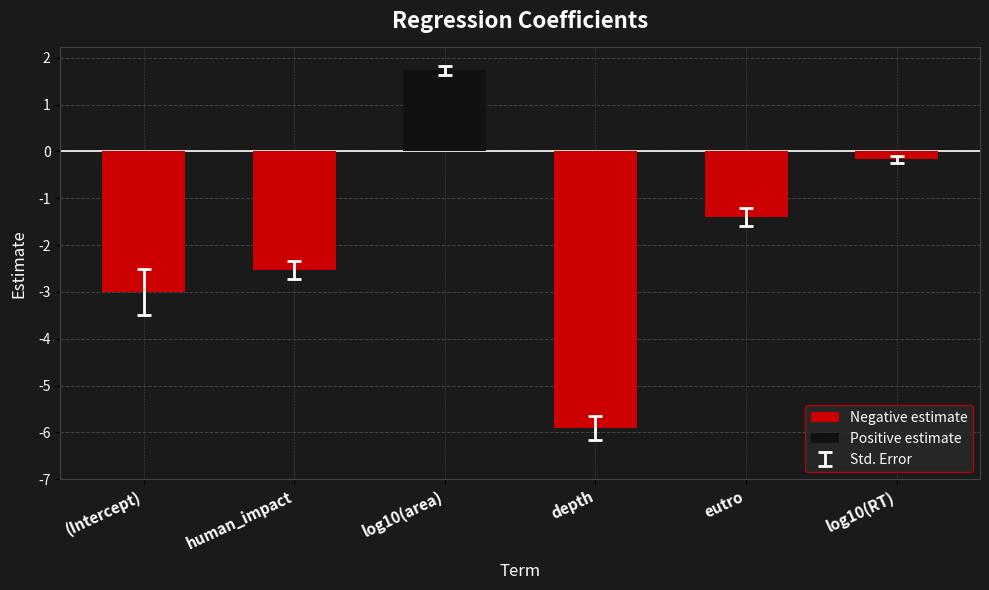

Does the chart contain any negative values?

Yes